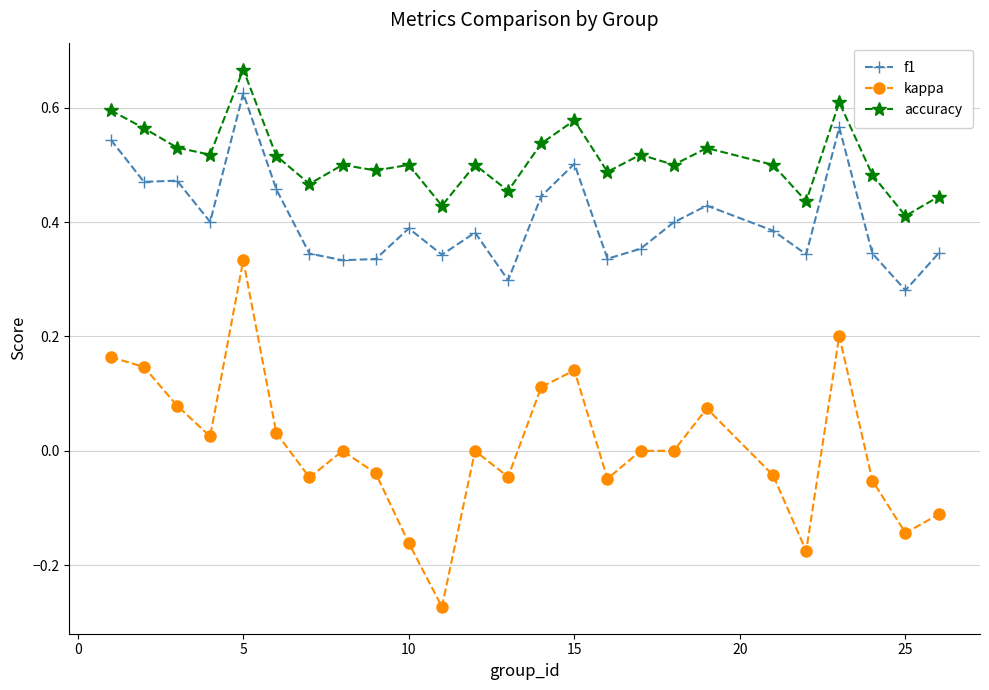

True or false: kappa and f1 intersect in this chart.

False